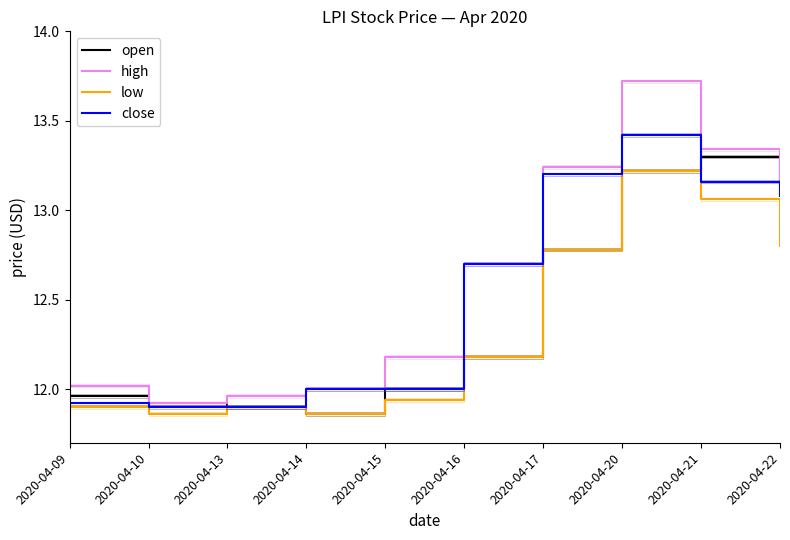

Is it true that open equals 6.9 at 2020-04-22?

False